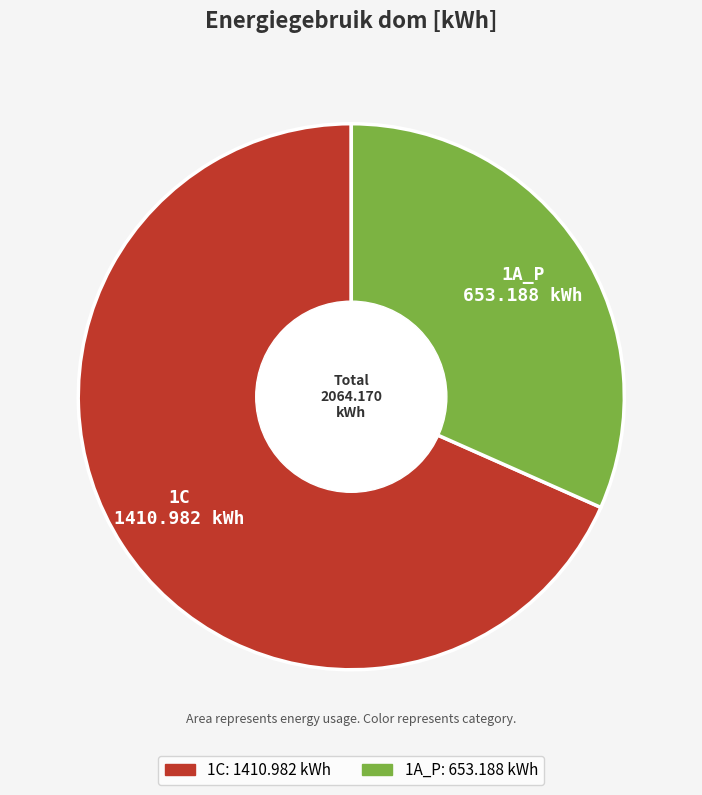

Which slice is the largest?

1C